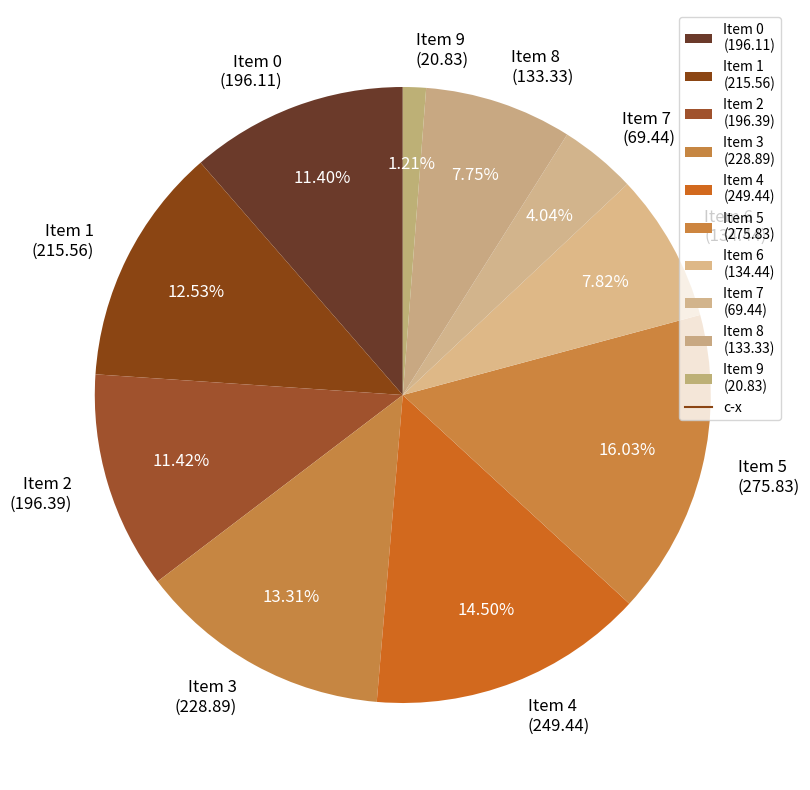

Does Item 5 (275.83) represent more than half of the total?

No